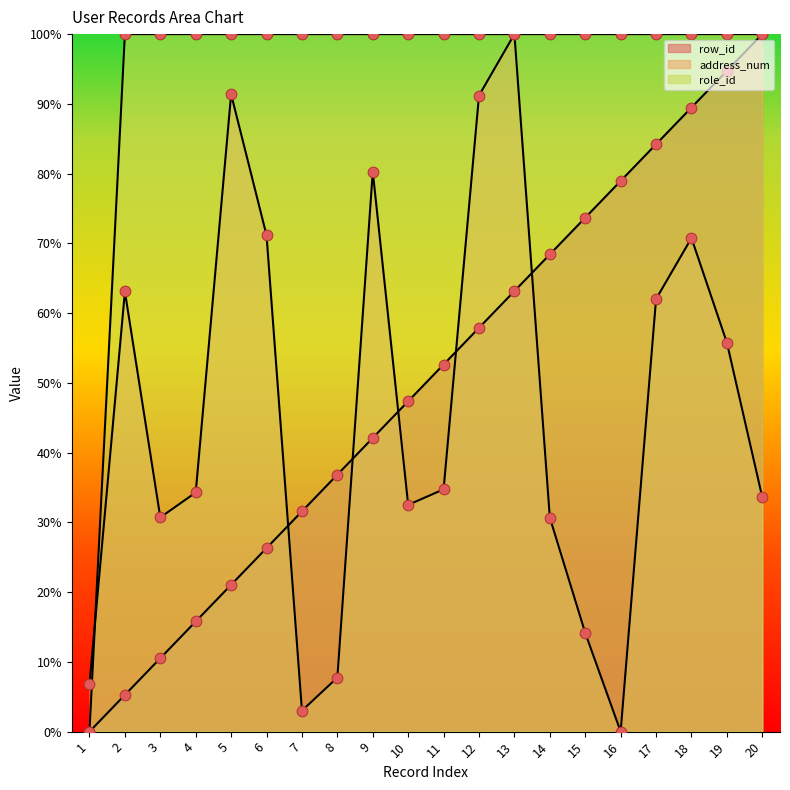

Is the value of role_id at 12 greater than the value of address_num at 10?

Yes